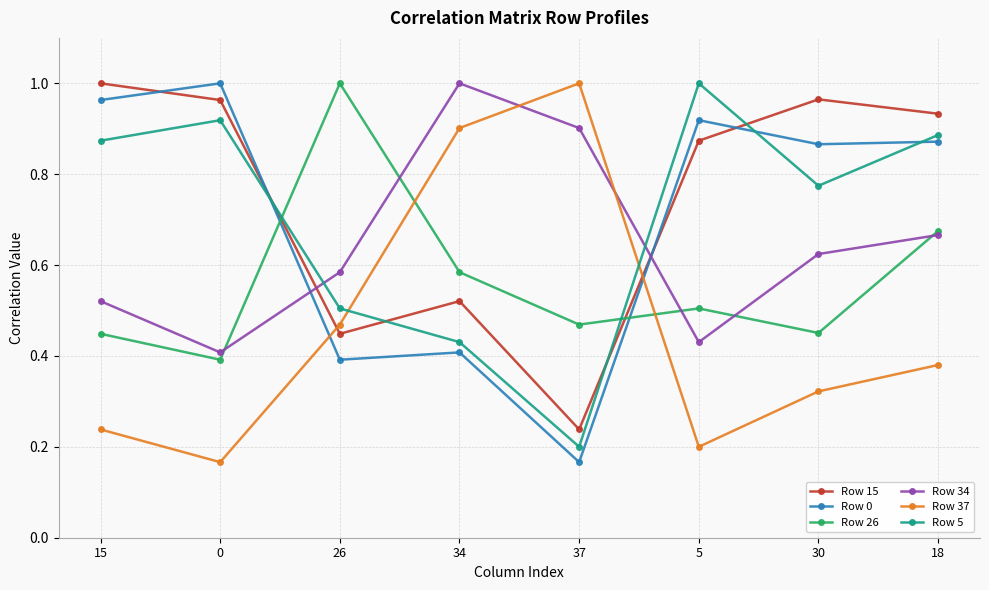

At which category does Row 0 reach its first local valley?

26